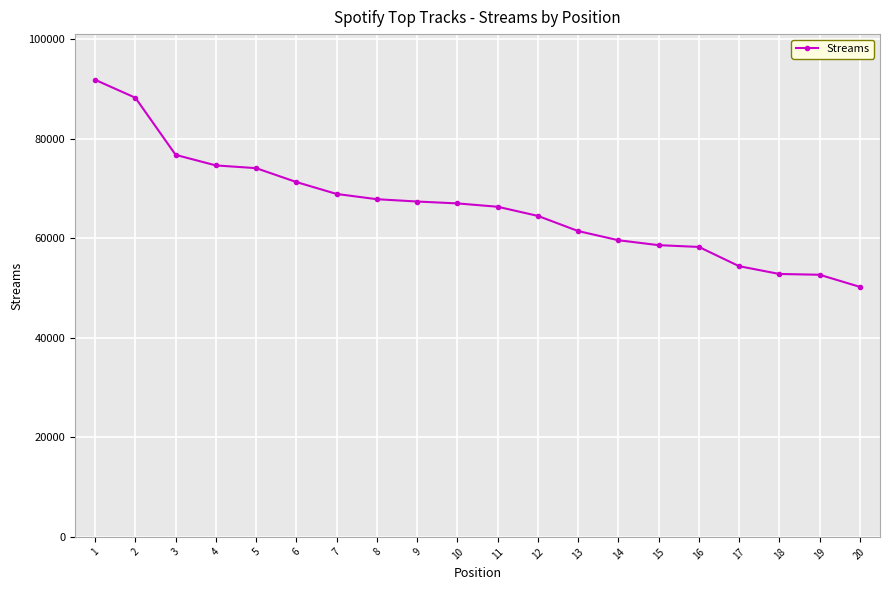

What is the smallest value displayed?

50230